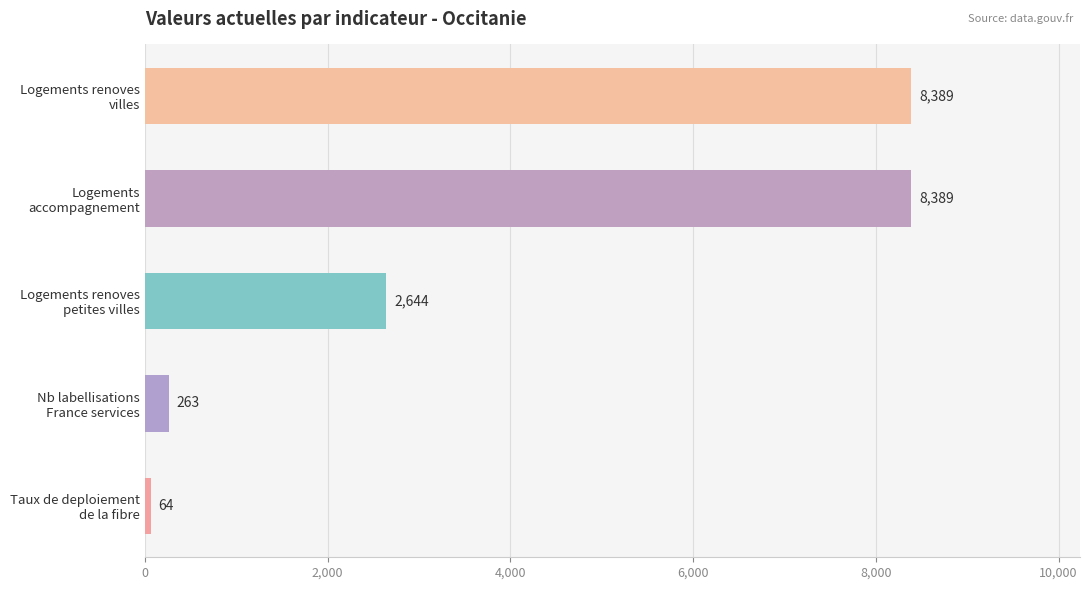

What is the minimum value shown in the chart?

64